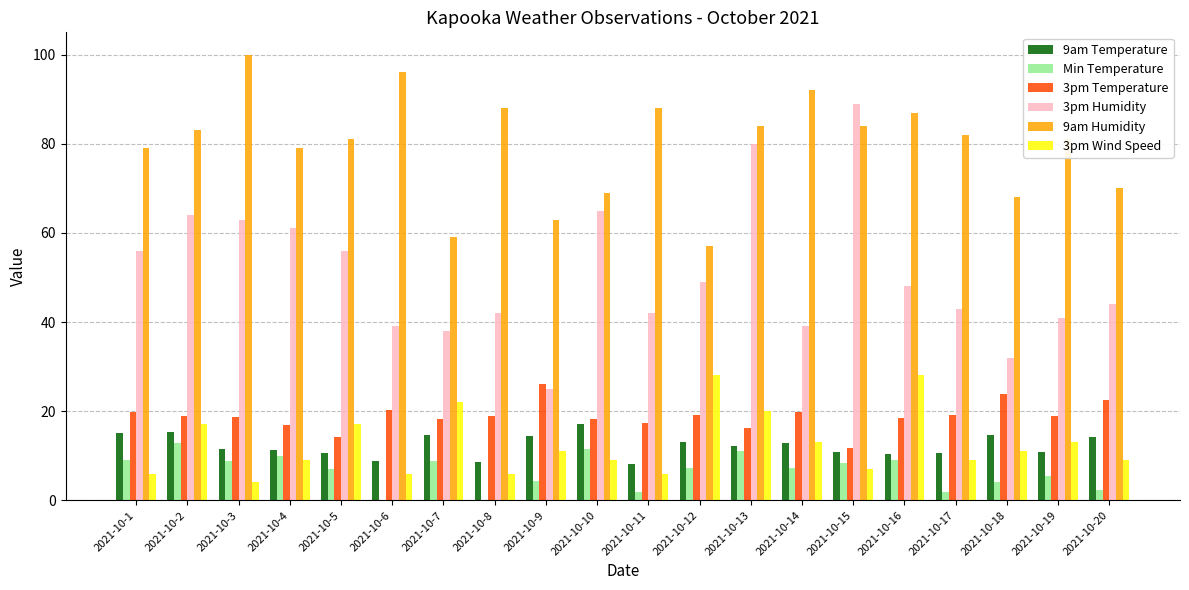

What is the difference between the Min Temperature values at 2021-10-15 and 2021-10-19?

3.0